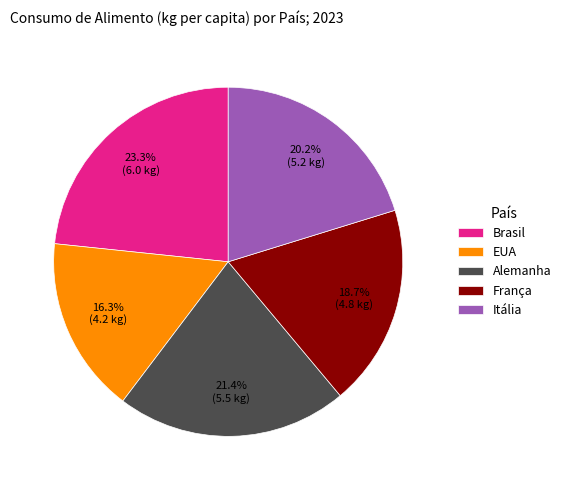

Is the sum of Alemanha and Itália greater than half?

No